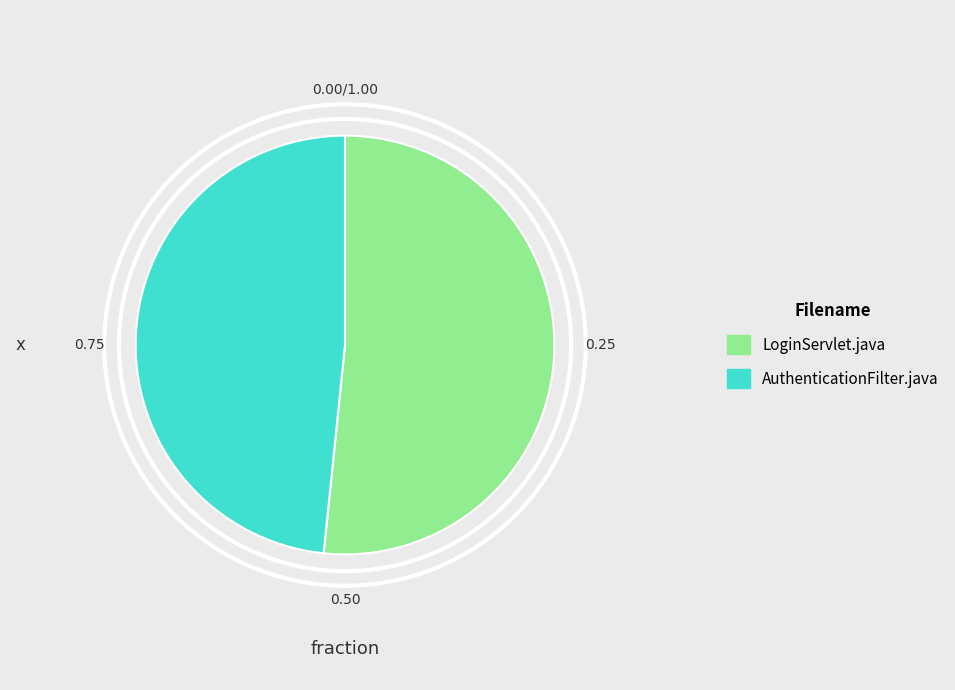

Approximately how many times larger is the value at LoginServlet.java compared to AuthenticationFilter.java?

1.1